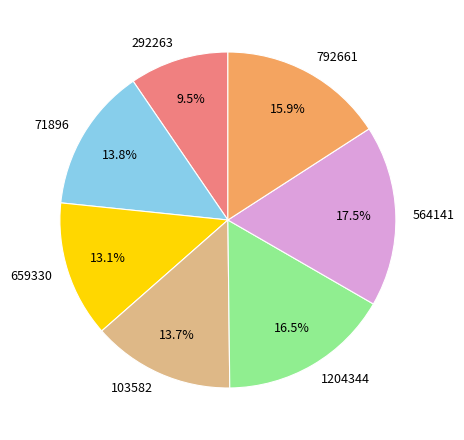

What is the smallest slice in the pie chart?

292263